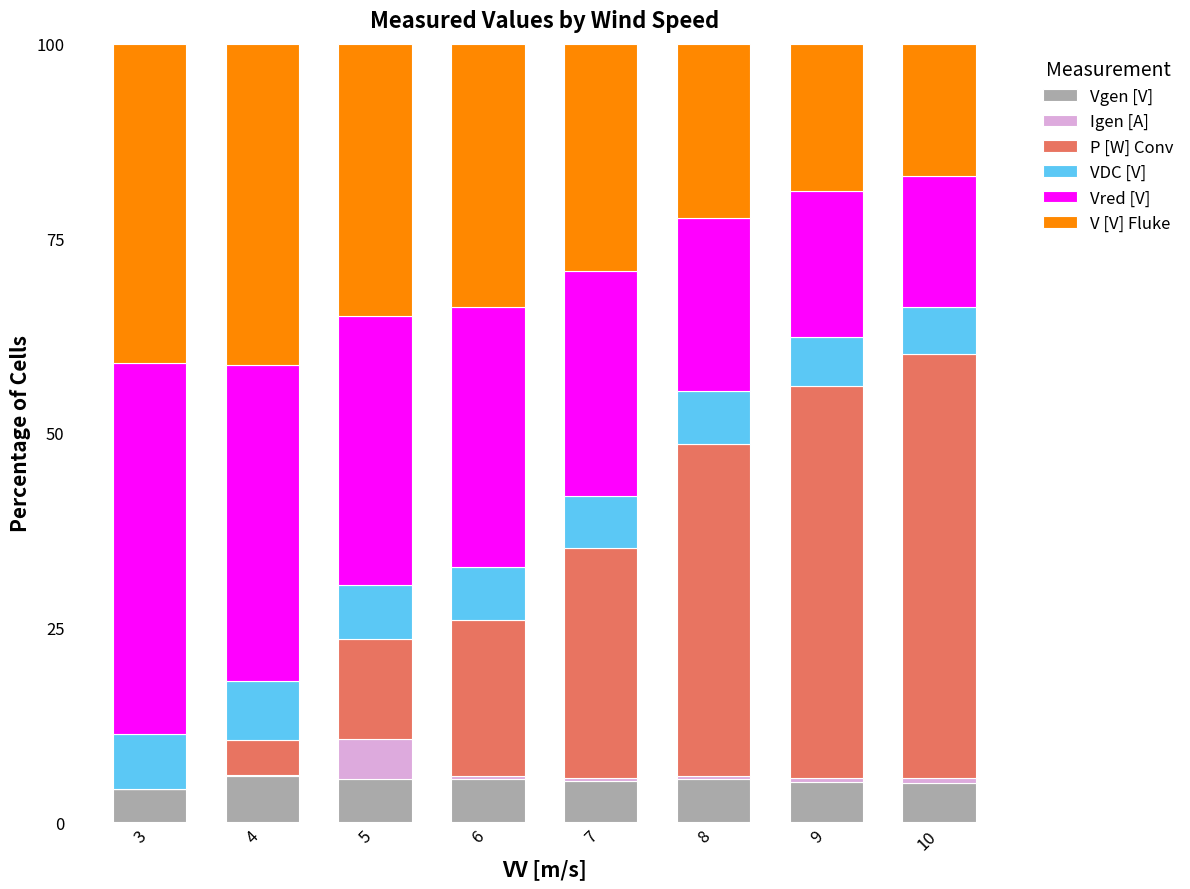

What is the maximum value for Vgen [V]?

5.9